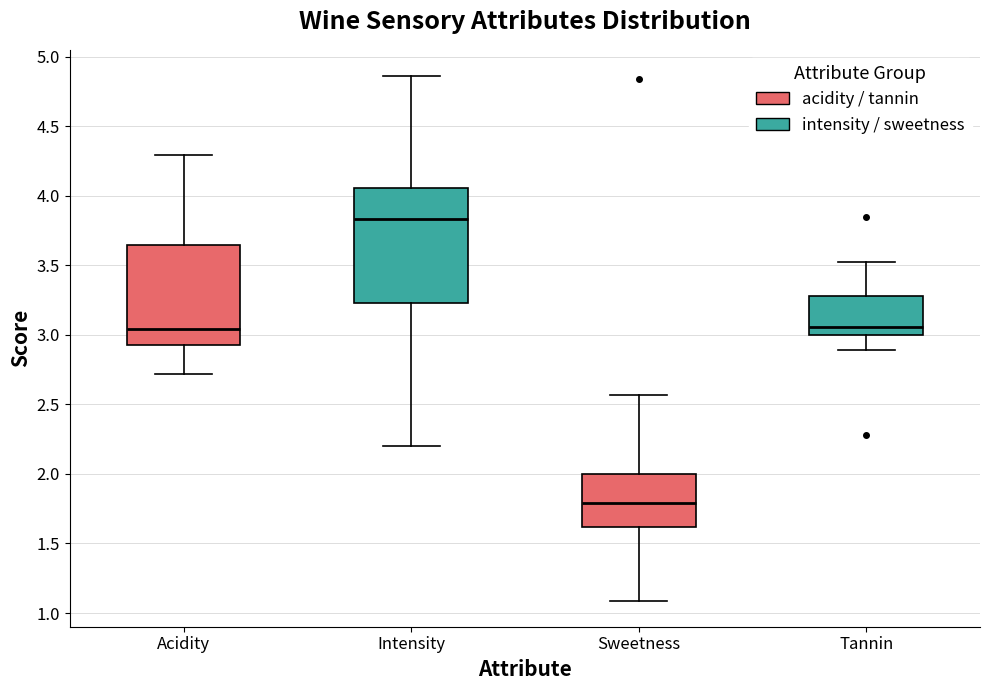

Comparing the boxes themselves (not the whiskers), which one is the tallest?

Intensity